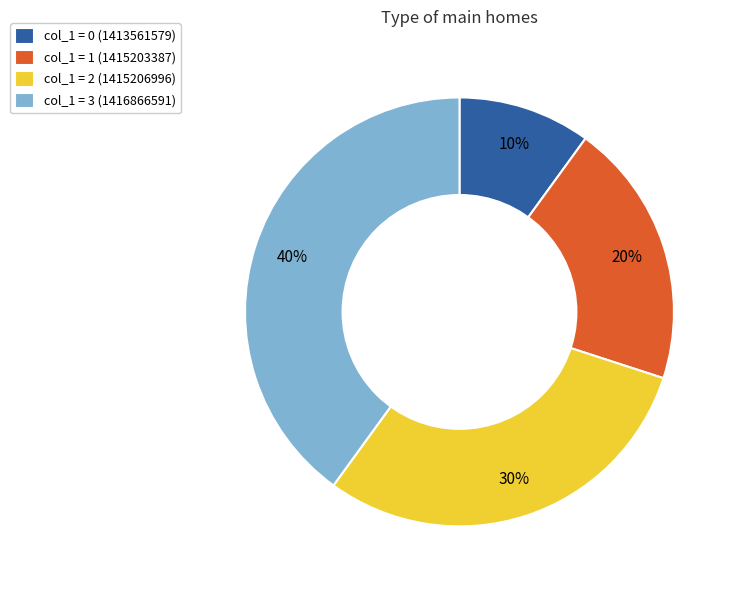

Does any single category account for the majority?

No